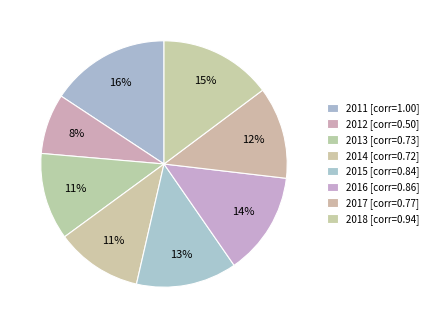

Which category has the smallest portion of the pie?

2012